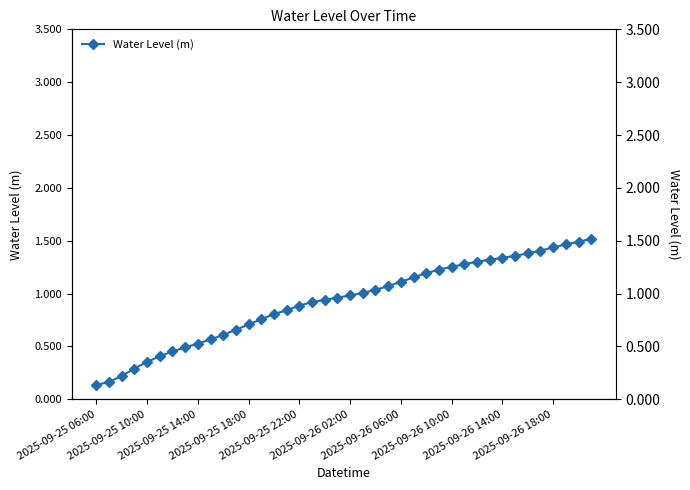

Rank the categories by value from highest to lowest.

39, 38, 37, 36, 35, 34, 33, 32, 31, 30, 29, 28, 27, 26, 25, 24, 23, 22, 21, 20, 19, 18, 17, 16, 15, 14, 13, 12, 11, 10, 2025-09-26 18:00, 2025-09-26 14:00, 2025-09-26 10:00, 2025-09-26 06:00, 2025-09-26 02:00, 2025-09-25 22:00, 2025-09-25 18:00, 2025-09-25 14:00, 2025-09-25 10:00, 2025-09-25 06:00